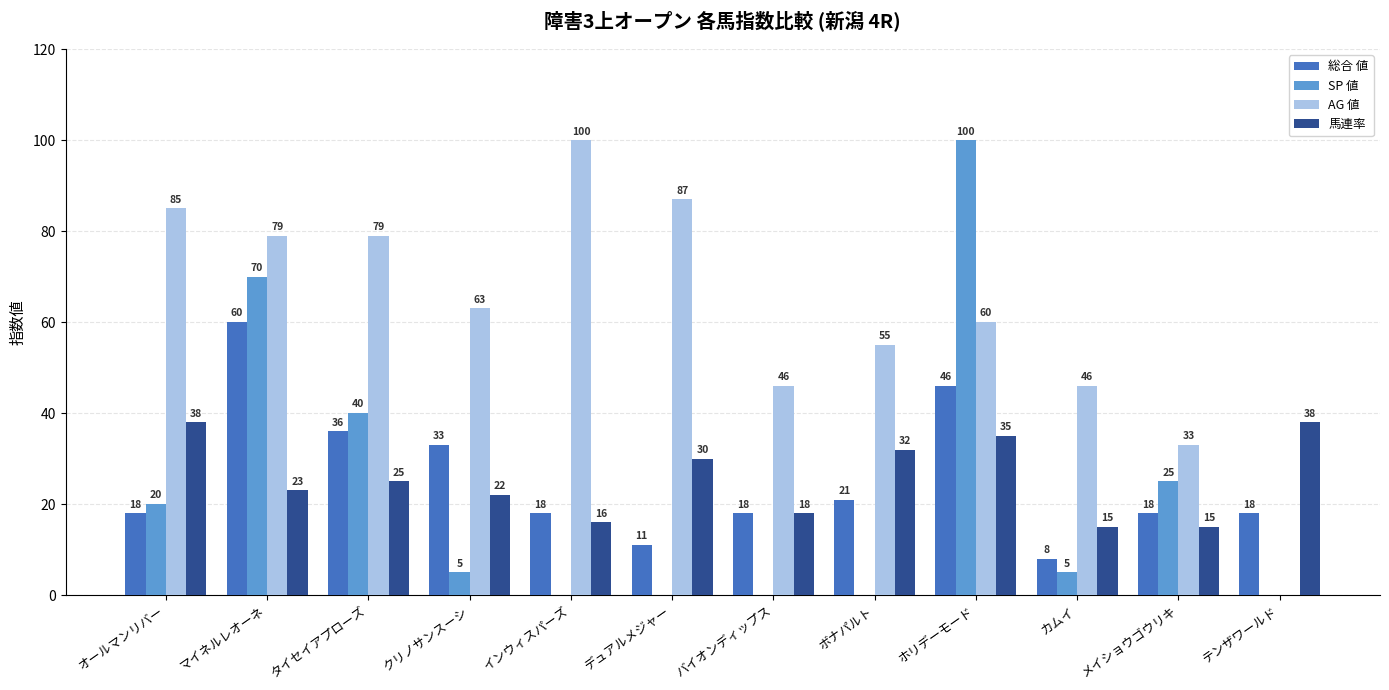

What is the approximate value of 馬連率 at オールマンリバー?

38